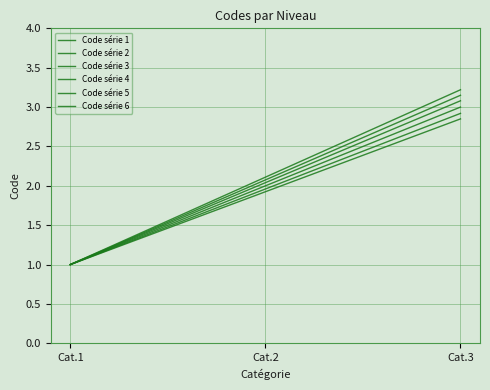

Reading left to right, what are all the values shown in this chart?

Code série 1: Cat.1=1.0	Cat.2=1.9	Cat.3=2.9
Code série 2: Cat.1=1.0	Cat.2=2.0	Cat.3=2.9
Code série 3: Cat.1=1.0	Cat.2=2.0	Cat.3=3.0
Code série 4: Cat.1=1.0	Cat.2=2.0	Cat.3=3.1
Code série 5: Cat.1=1.0	Cat.2=2.1	Cat.3=3.1
Code série 6: Cat.1=1.0	Cat.2=2.1	Cat.3=3.2